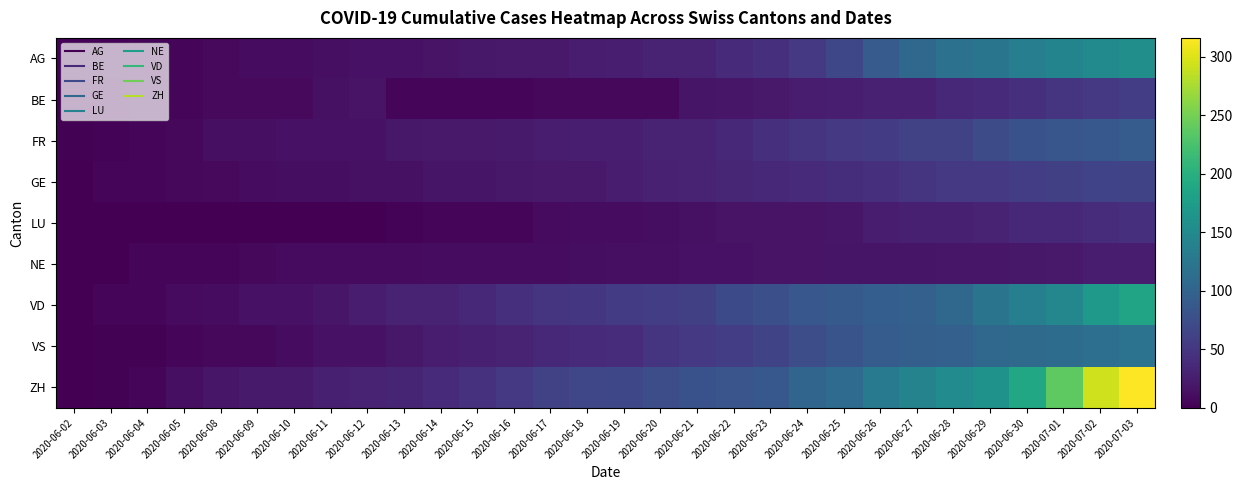

What is the maximum value shown in the chart?

316